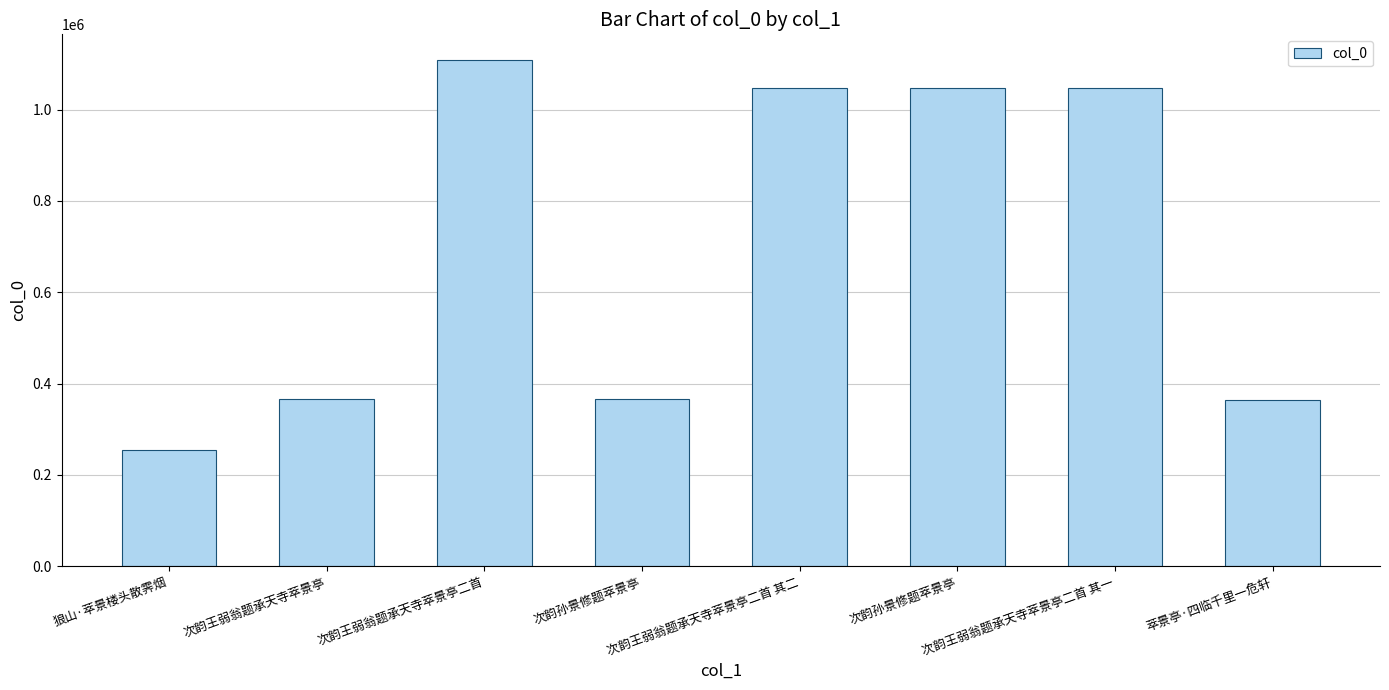

Where does the data first go above 1046588?

次韵王弱翁题承天寺萃景亭二首